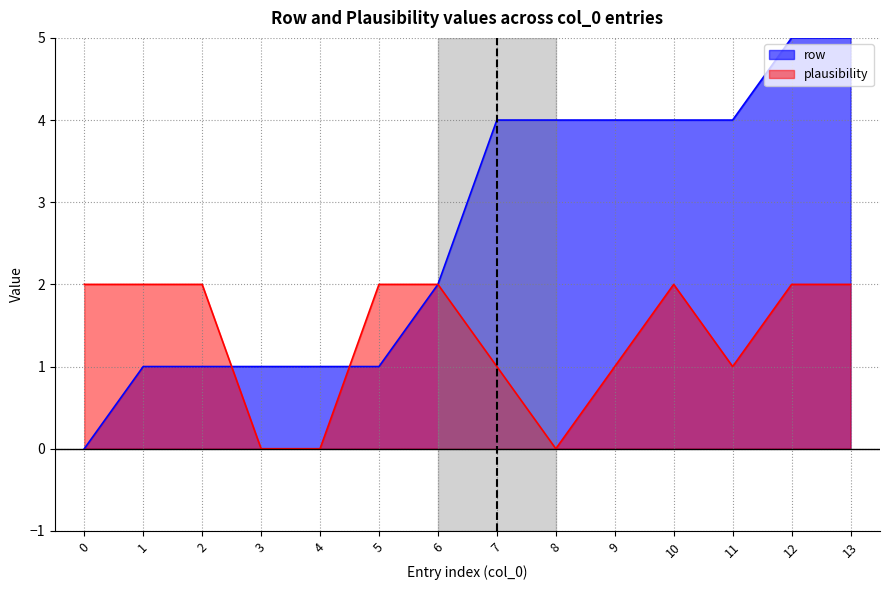

Between which two adjacent categories do plausibility and row first intersect?

2 and 3